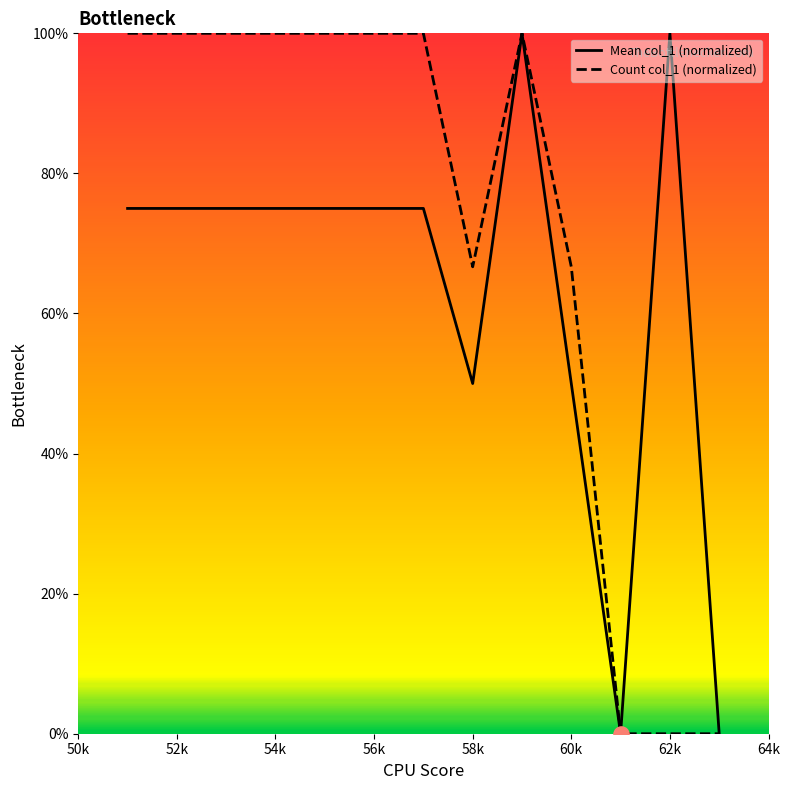

At how many categories does at least one series exceed 72?

9